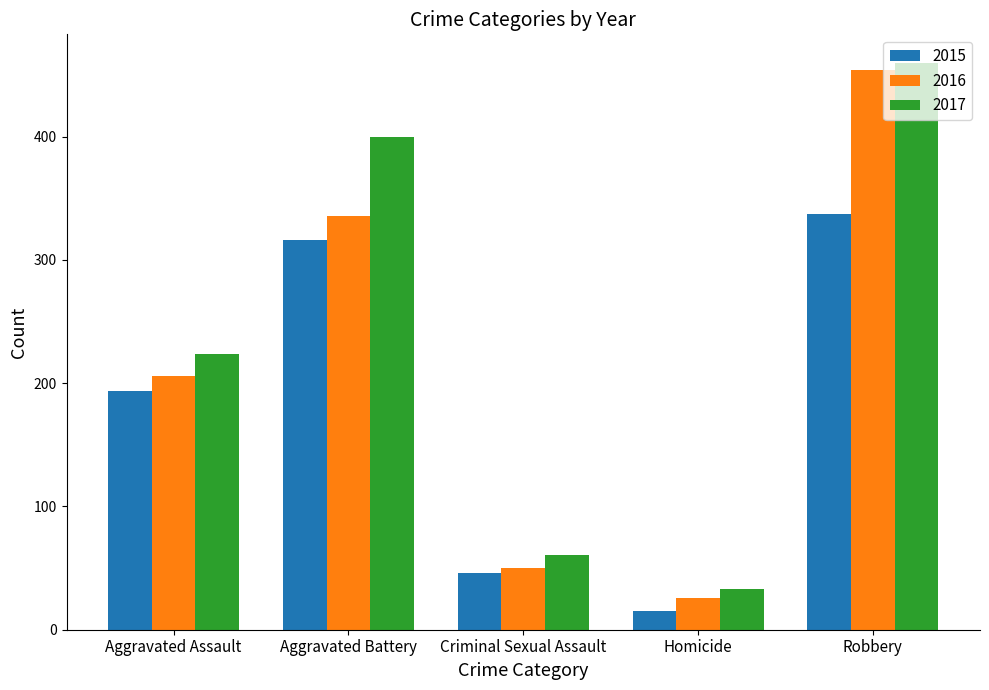

How many groups of bars are there?

5